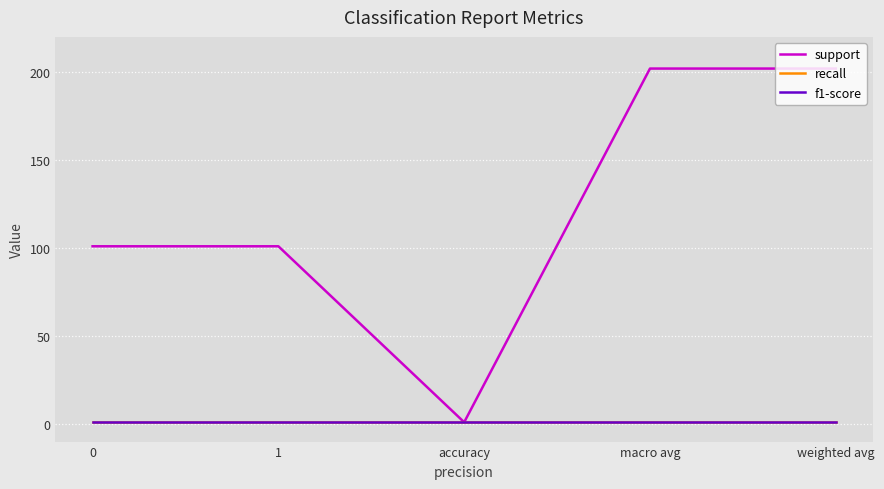

Does the chart have visible grid lines?

Yes